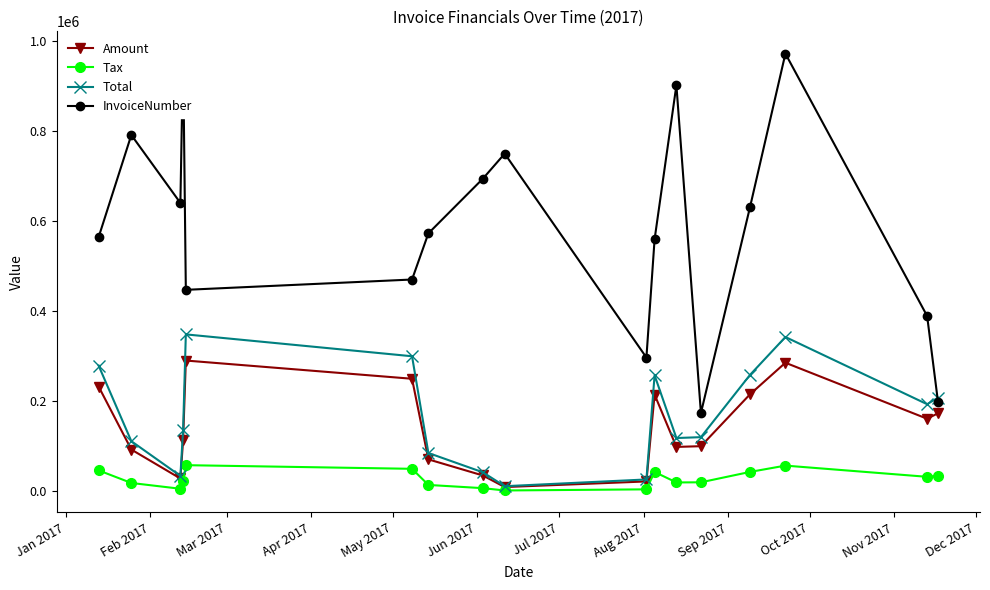

What is the value of the Total point at the 4th from the left?

136388.0